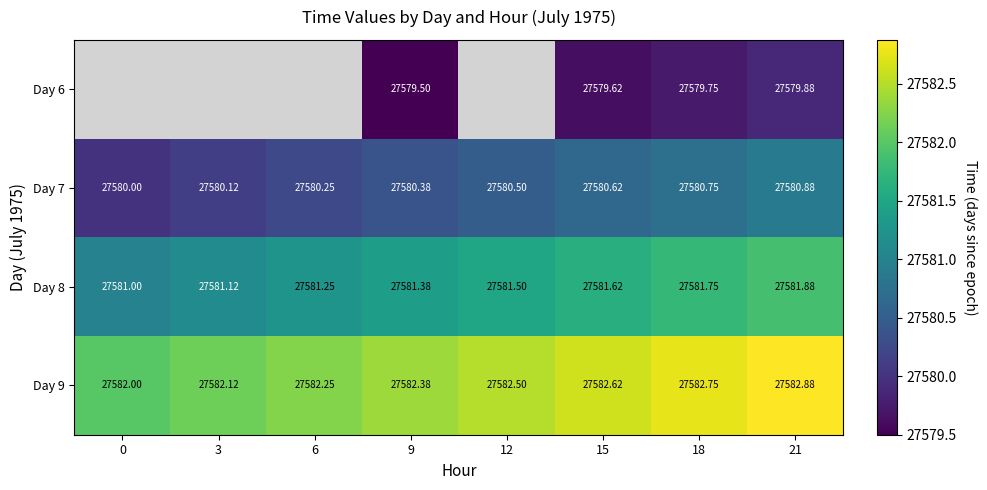

Is the value of Day 9 at 15 greater than the value of Day 6 at 18?

Yes